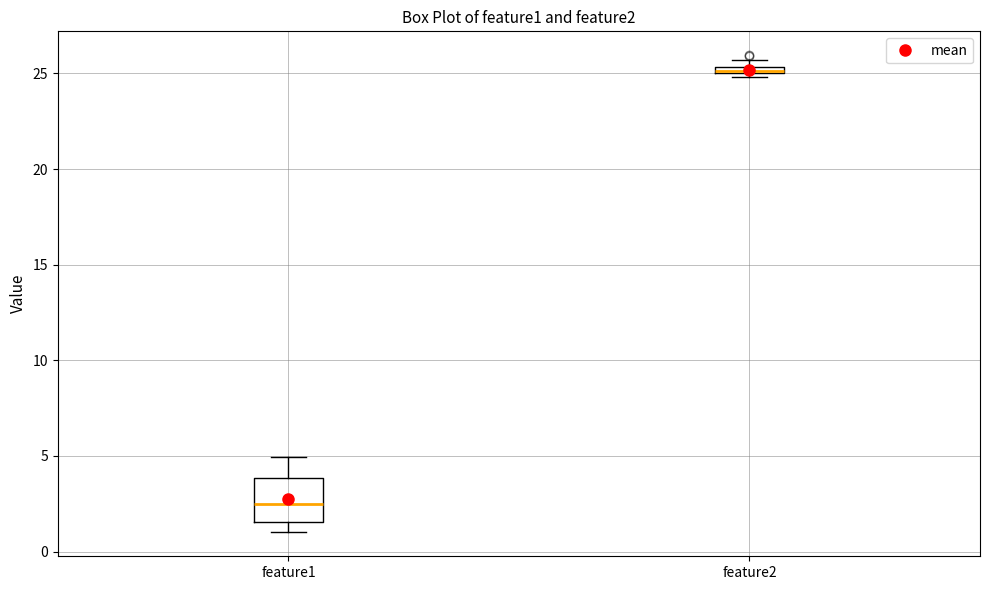

Comparing the boxes themselves (not the whiskers), which one is the tallest?

feature1